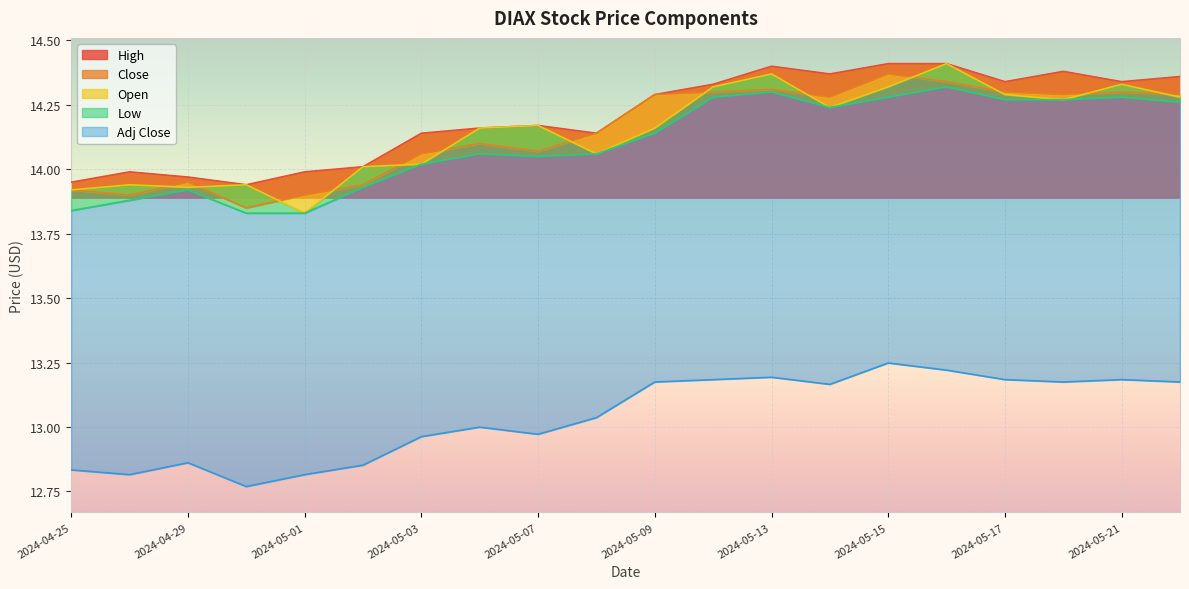

What are all the series names shown in the legend?

High, Close, Open, Low, Adj Close